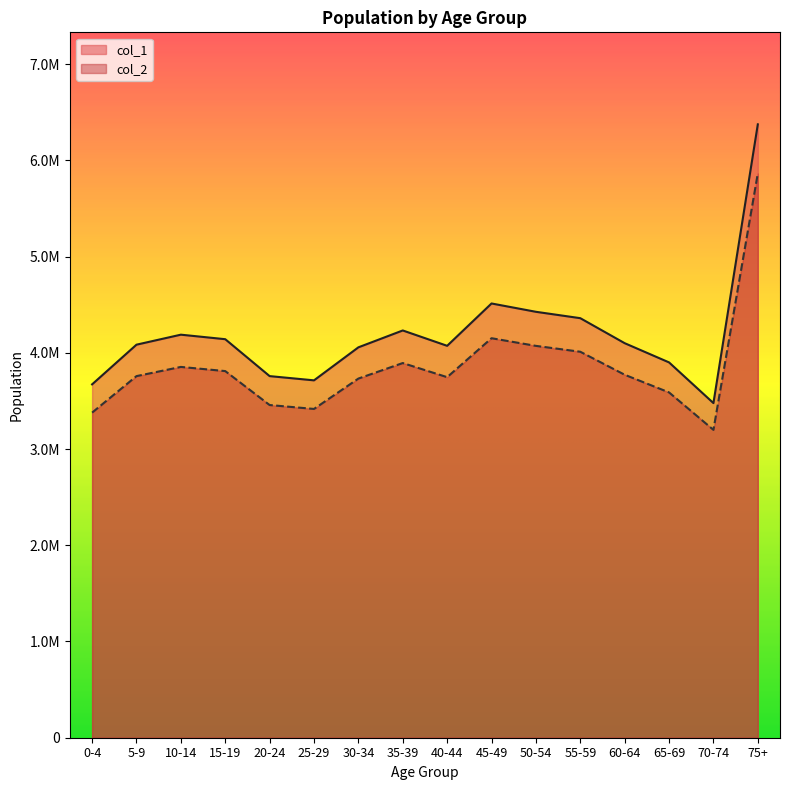

What is the label of the 12th point from the right?

20-24